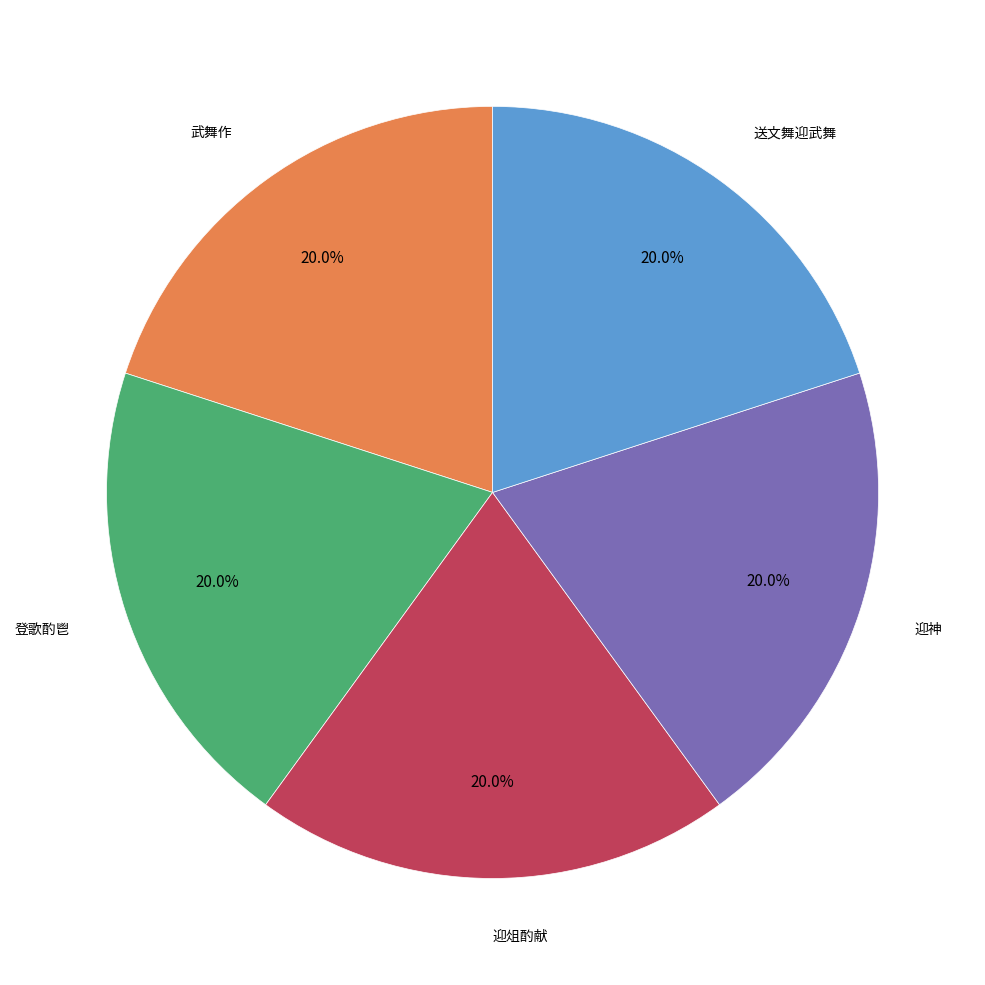

Count the number of slices in the pie.

5